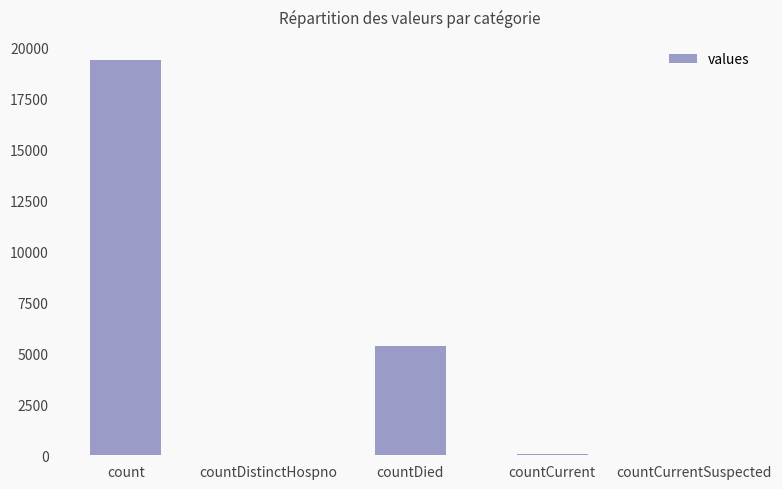

Which has a higher value, count or countCurrentSuspected?

count